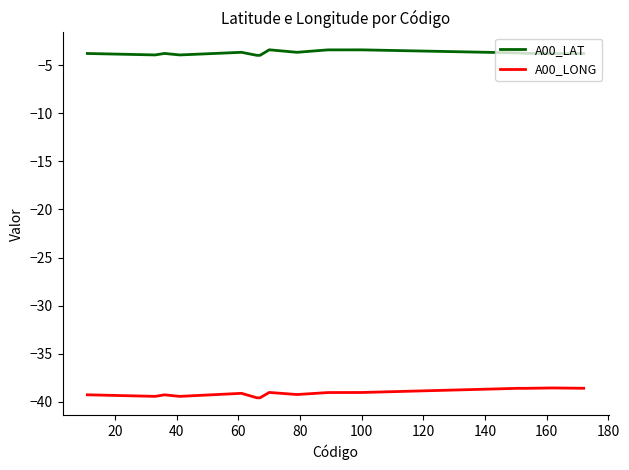

What is the minimum value for A00_LONG?

-39.6